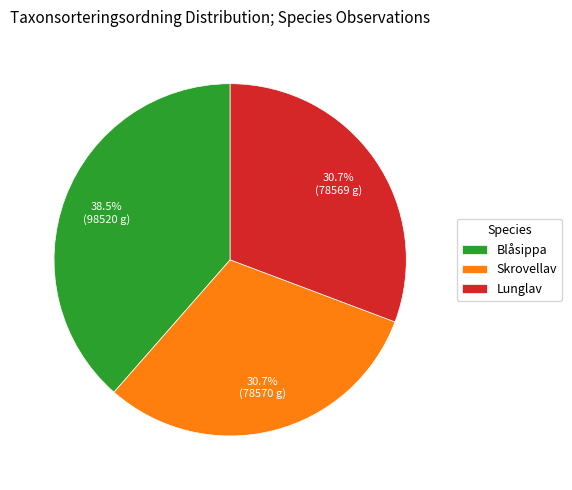

Combined, do Skrovellav and Lunglav account for over 50%?

Yes